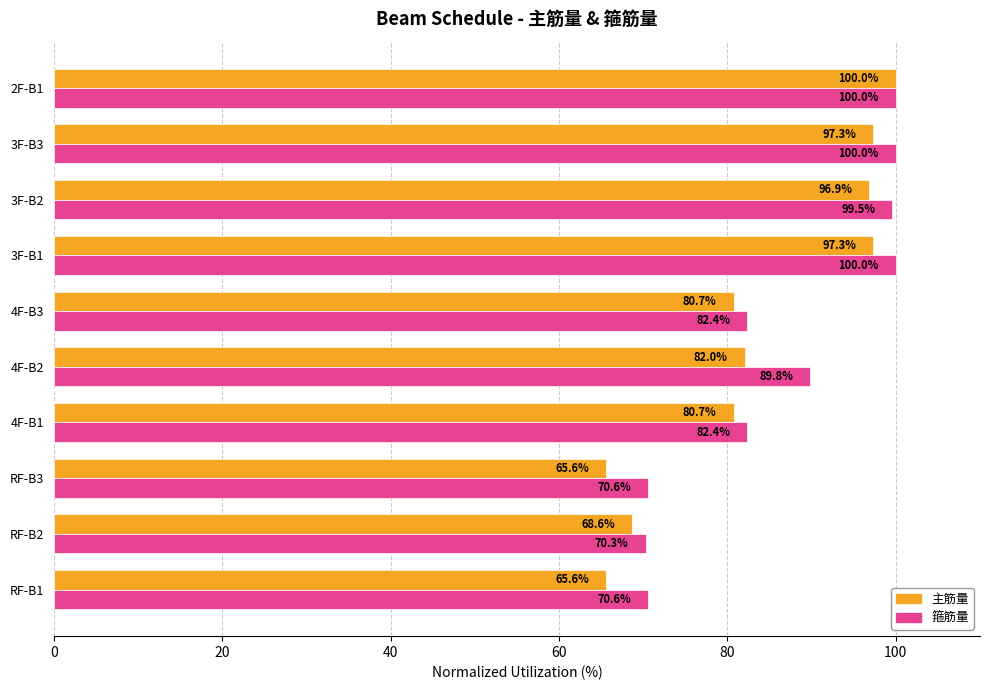

The value of 箍筋量 at 3F-B1 is 100.0. True or false?

True